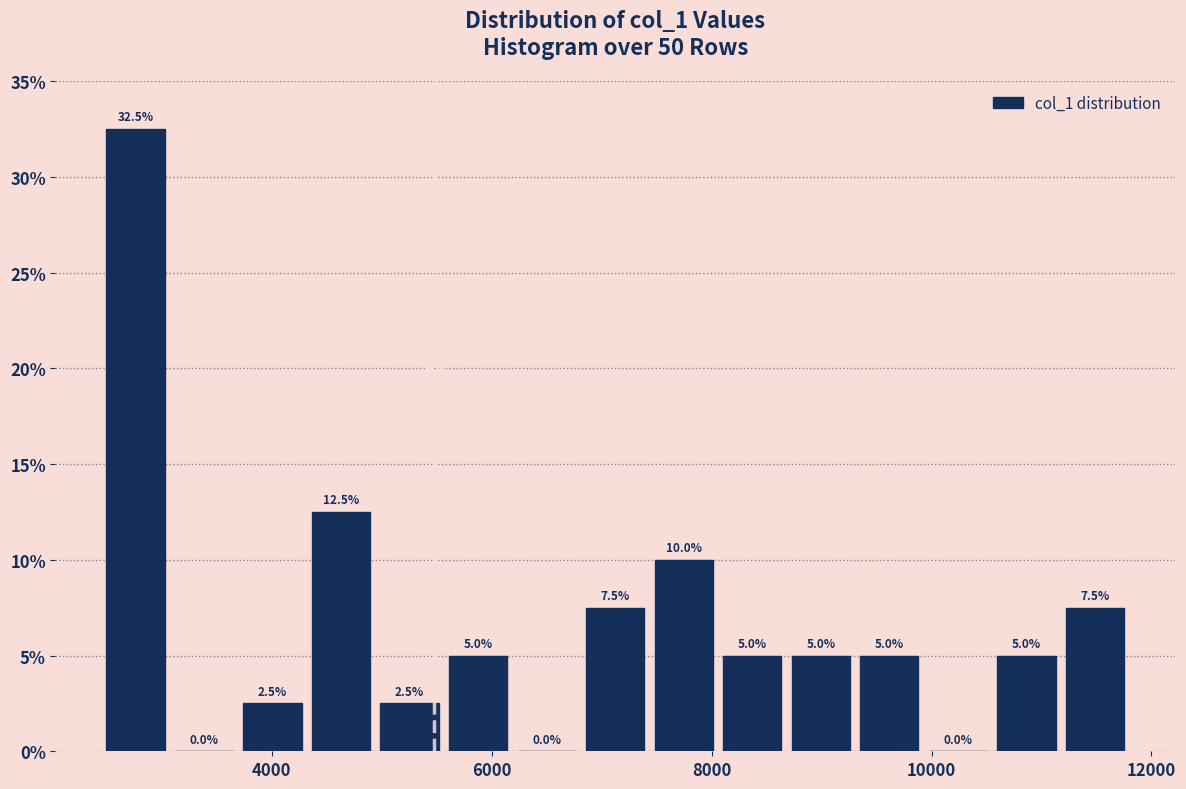

Around what value on the x-axis is the tallest bar? Give the approximate position of its centre, as read against the axis.

2800